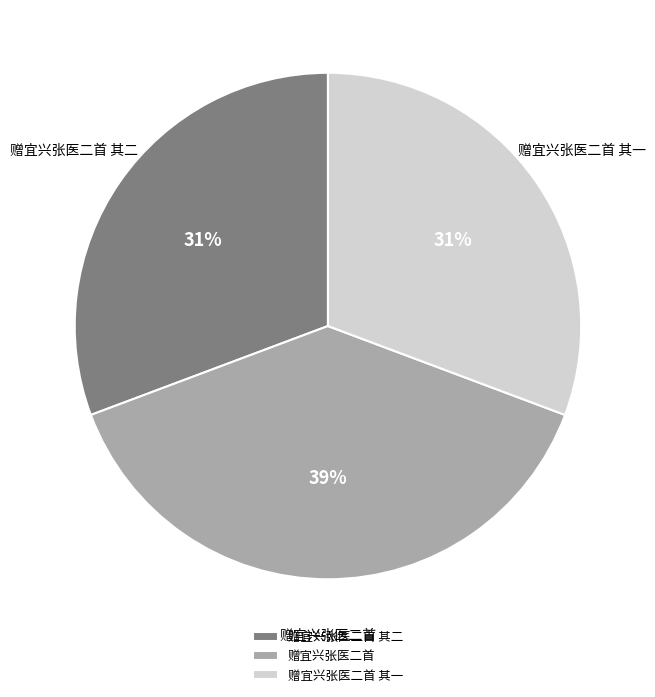

To the nearest percent, what percentage of the pie is 赠宜兴张医二首 其一?

31%